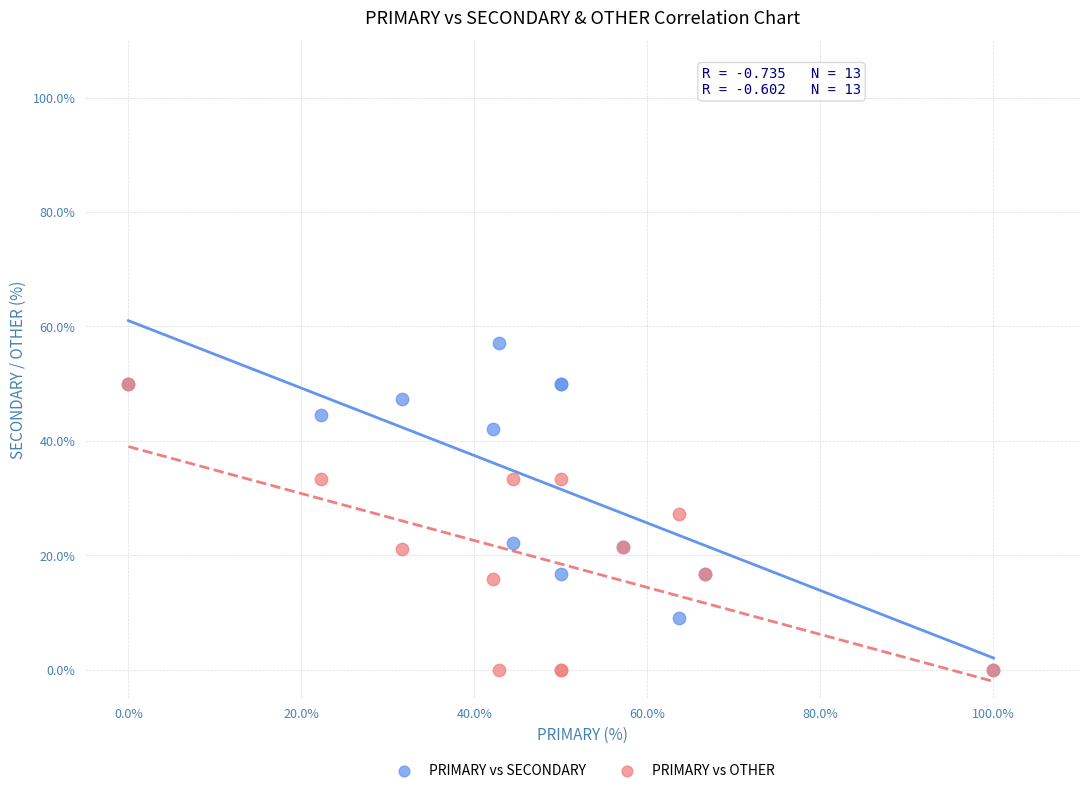

Which series has the largest Y range (max minus min)?

PRIMARY vs SECONDARY